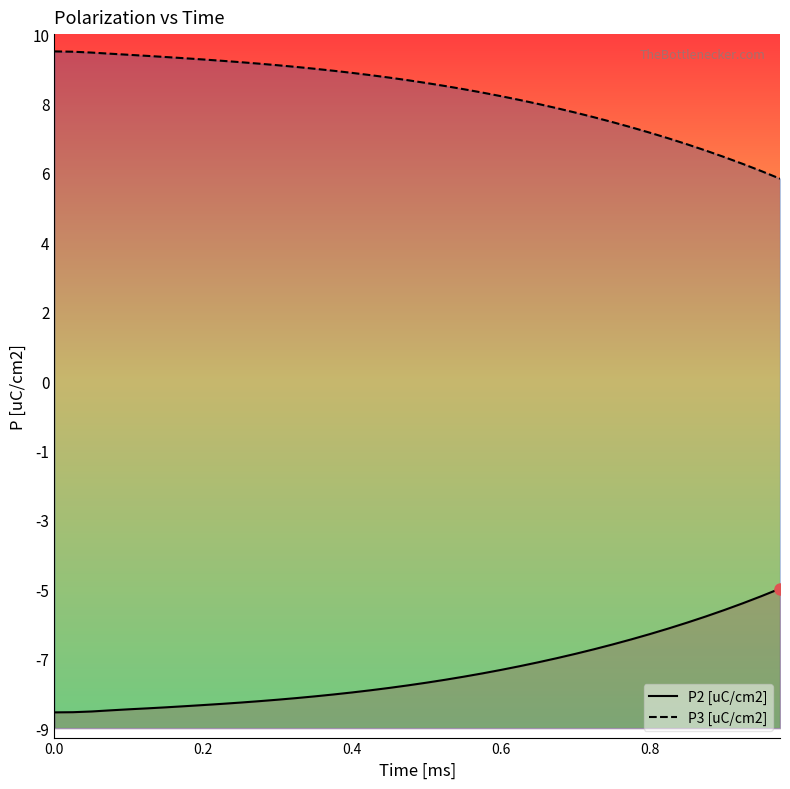

True or false: P3 [uC/cm2] and P2 [uC/cm2] cross at least once.

False